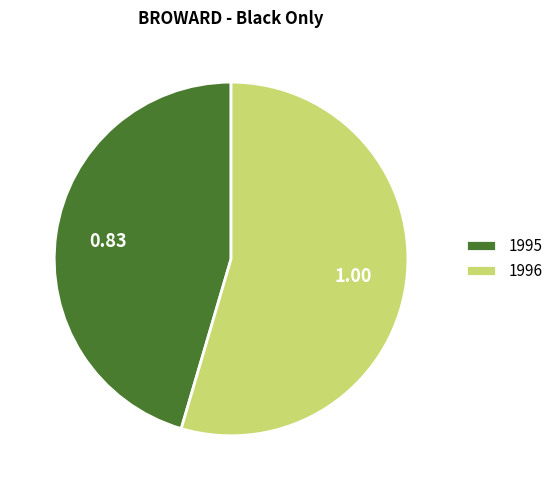

Is 1996 the majority of the pie?

Yes